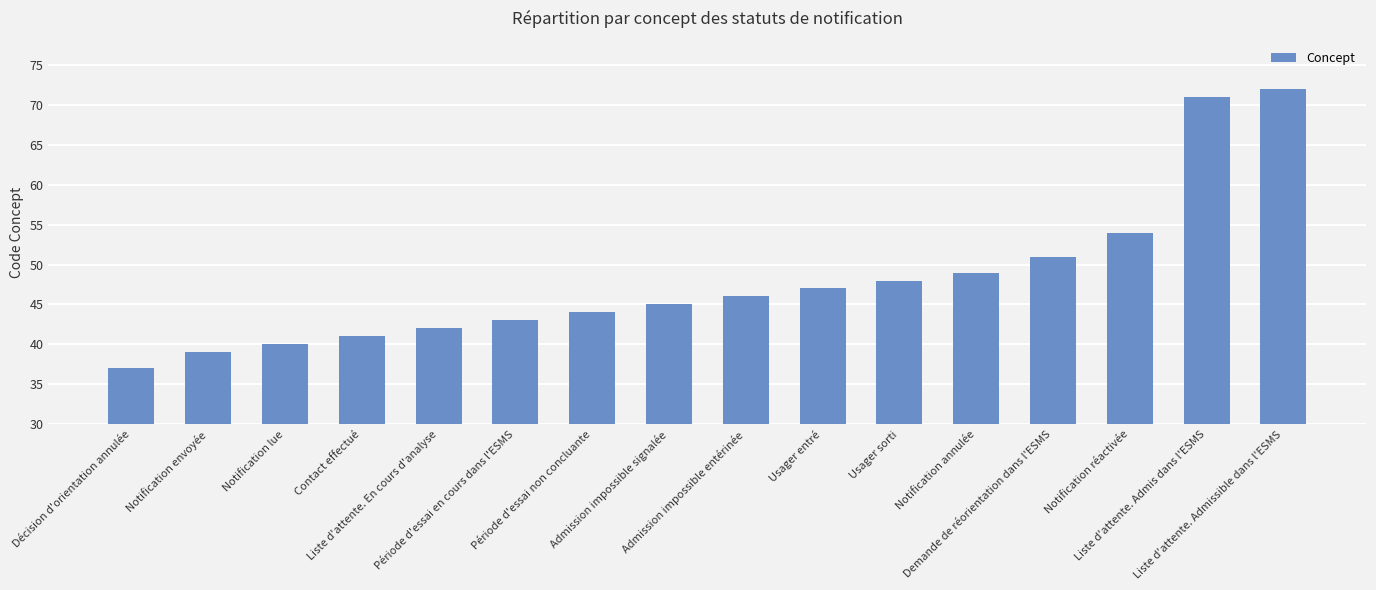

What is the smallest value displayed?

37